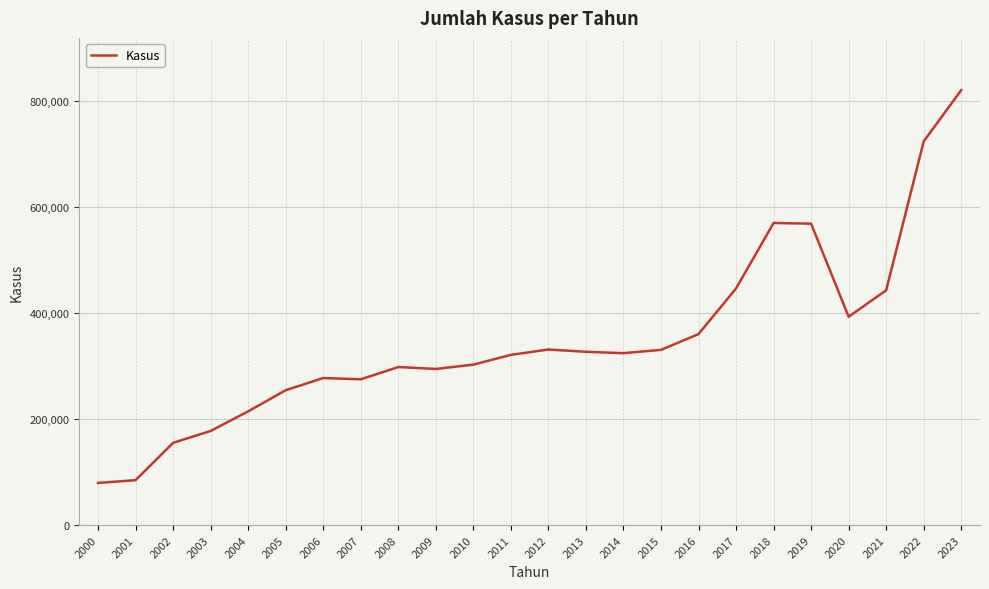

Where does the data first go above 324539?

2012